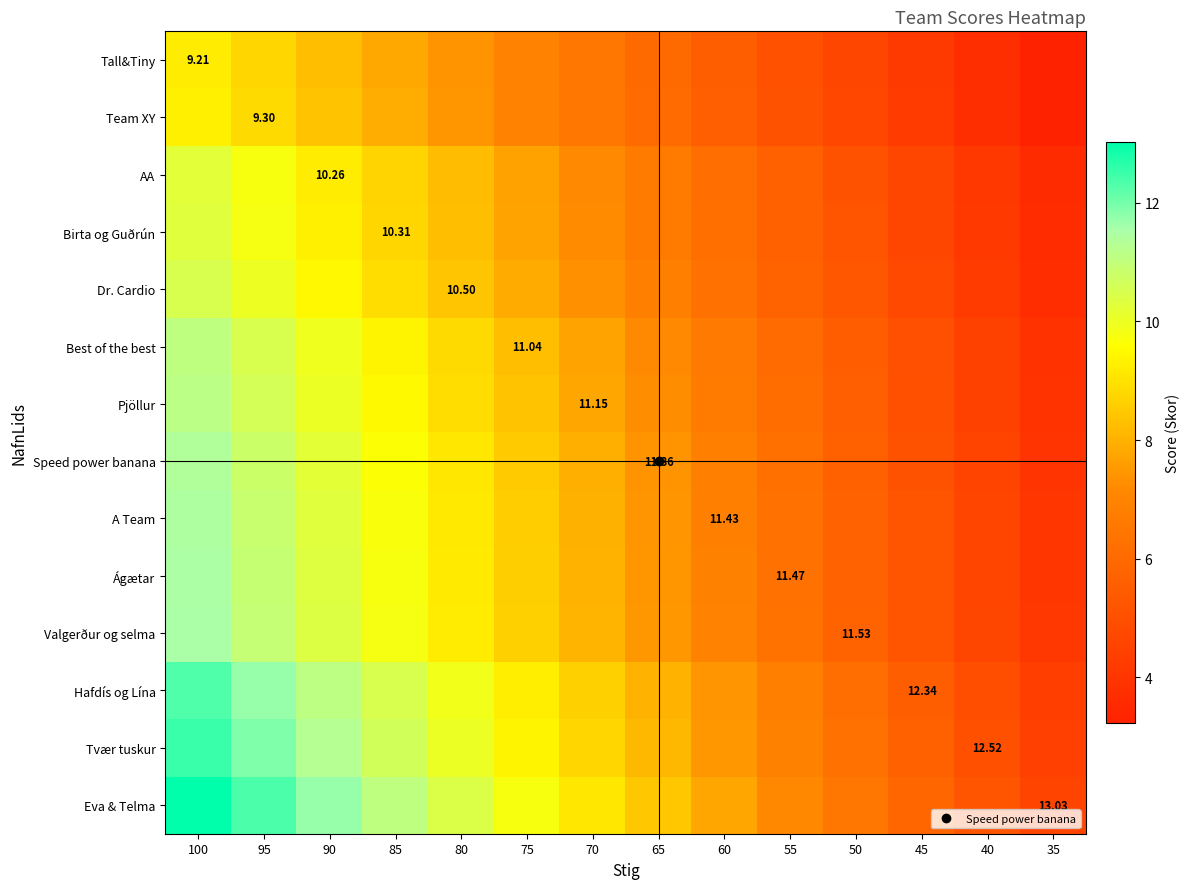

Which label corresponds to the largest value in the chart?

100